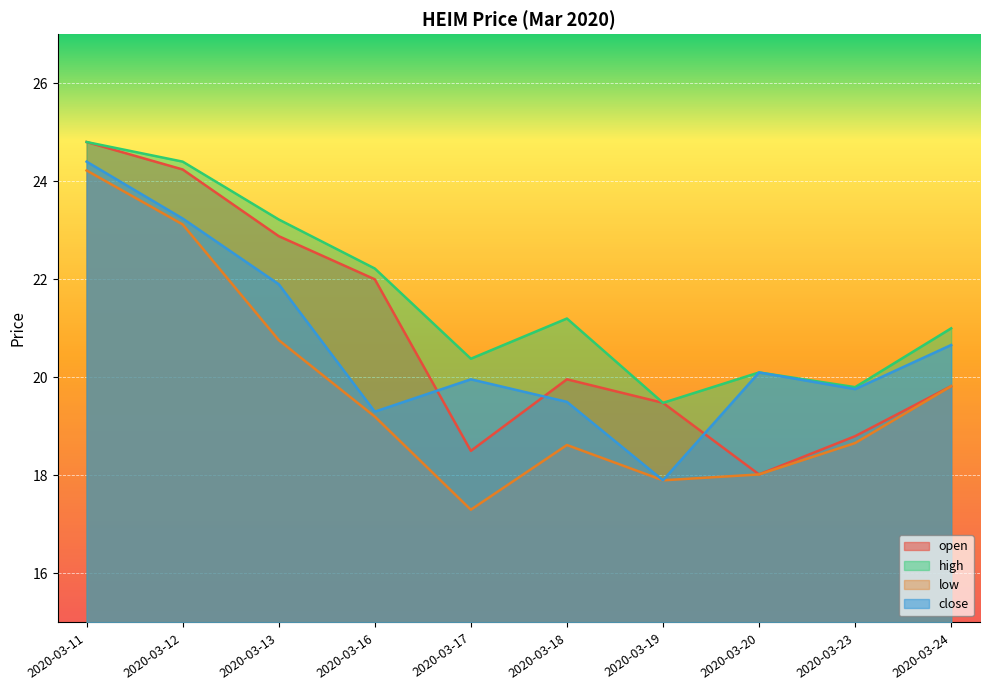

Reading left to right, list all the values displayed in this chart.

open: 24.8	24.2	22.9	22.0	18.5	20.0	19.5	18.0	18.8	19.8
high: 24.8	24.4	23.2	22.2	20.4	21.2	19.5	20.1	19.8	21.0
low: 24.2	23.1	20.8	19.2	17.3	18.6	17.9	18.0	18.7	19.8
close: 24.4	23.2	21.9	19.3	20.0	19.5	17.9	20.1	19.8	20.7